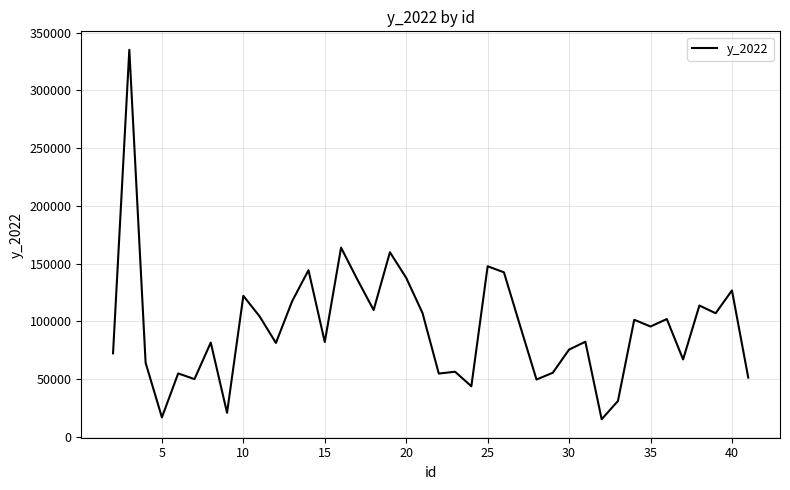

What is the smallest value displayed?

15028.2